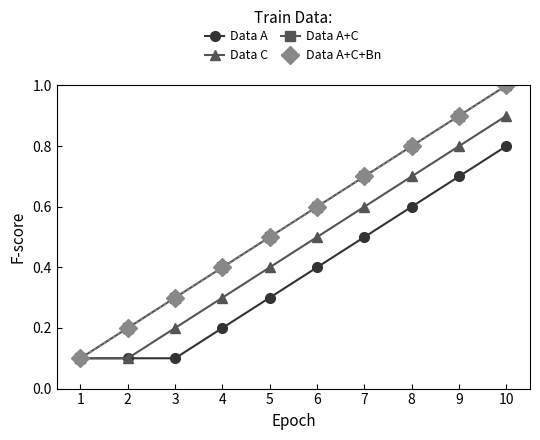

Is this an area chart (filled region under the line)?

No